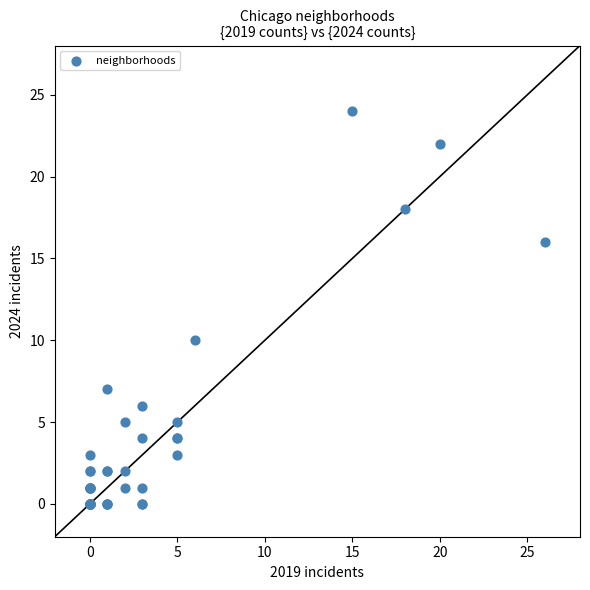

What Y value in the scatter plot is closest to 12?

10